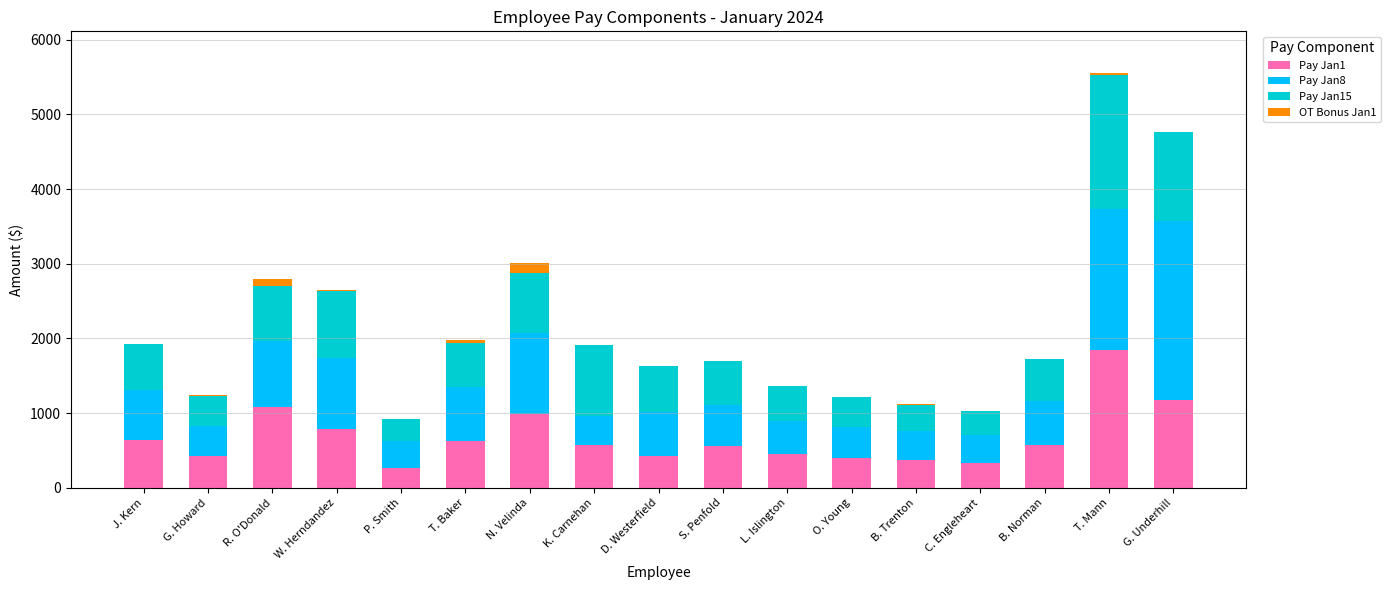

What are all the series names shown in the legend?

Pay Jan1, Pay Jan8, Pay Jan15, OT Bonus Jan1